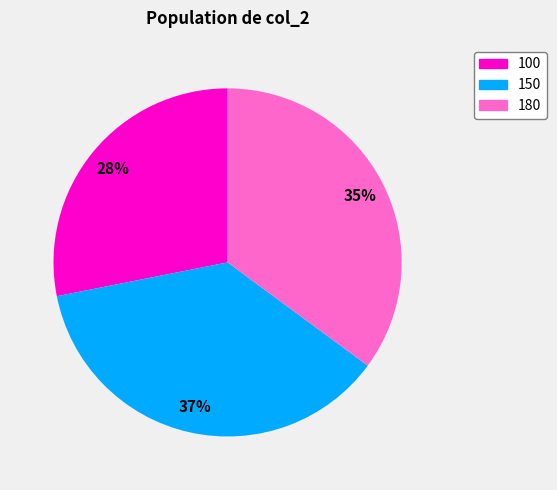

Which slice is the smallest?

100